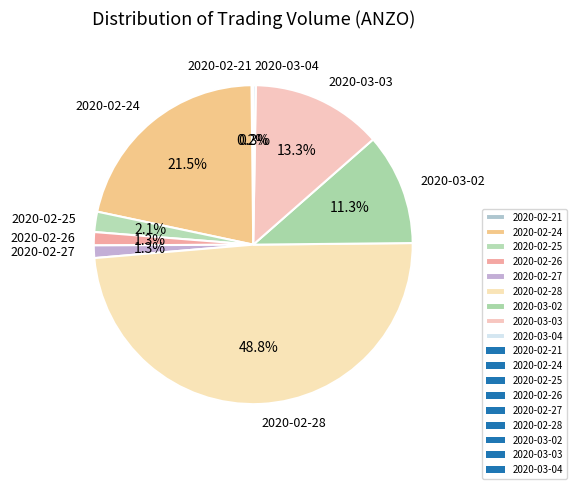

Is it true that 2020-02-27 is 1% of the pie?

True